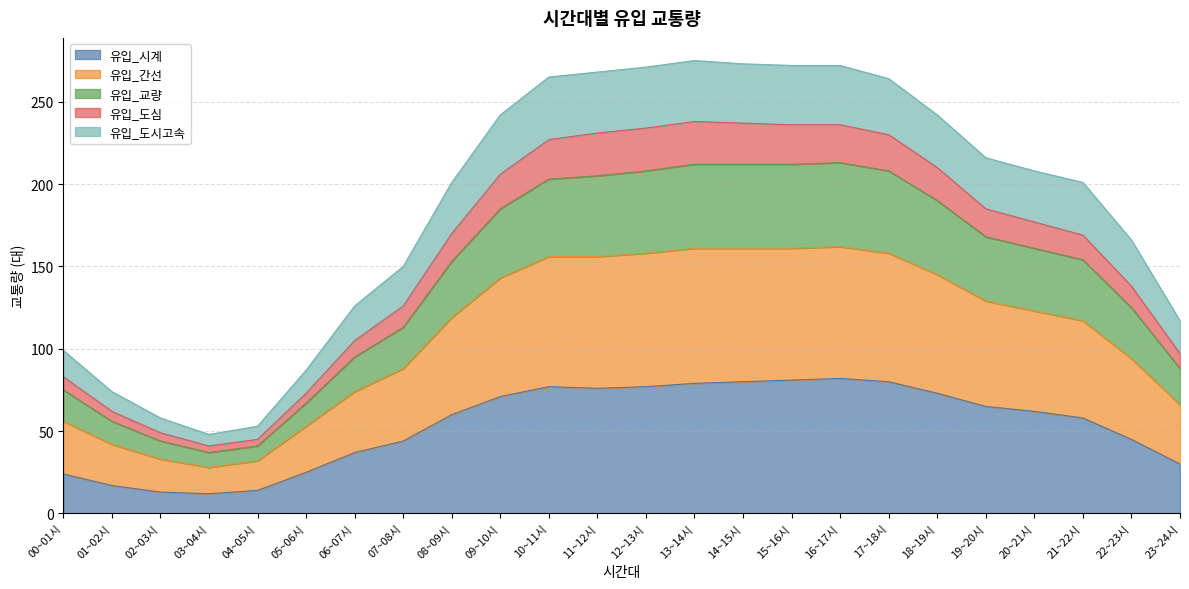

Read the 유입_교량 value at 06~07시.

95